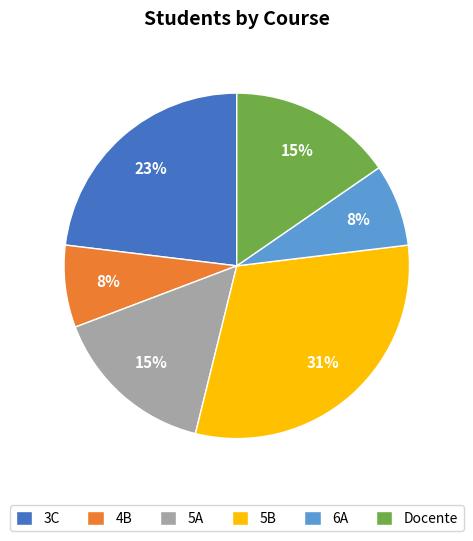

Which has a higher value, 3C or 5A?

3C